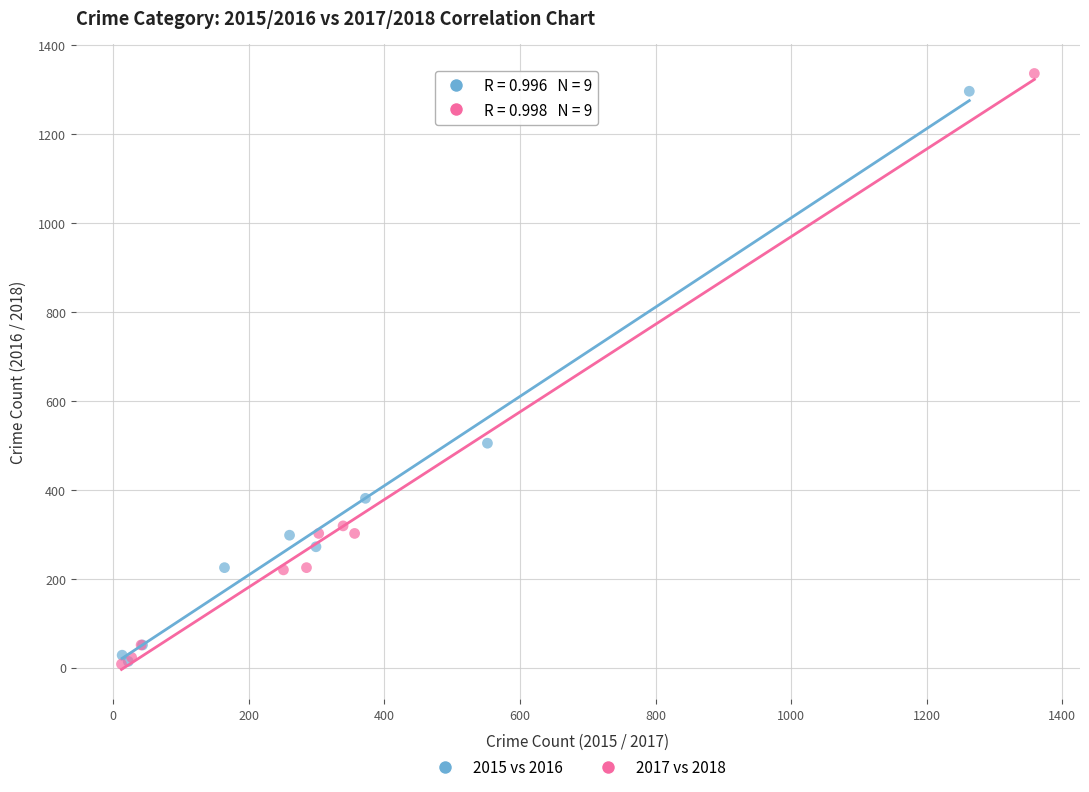

Which series has the largest Y range (max minus min)?

2017 vs 2018